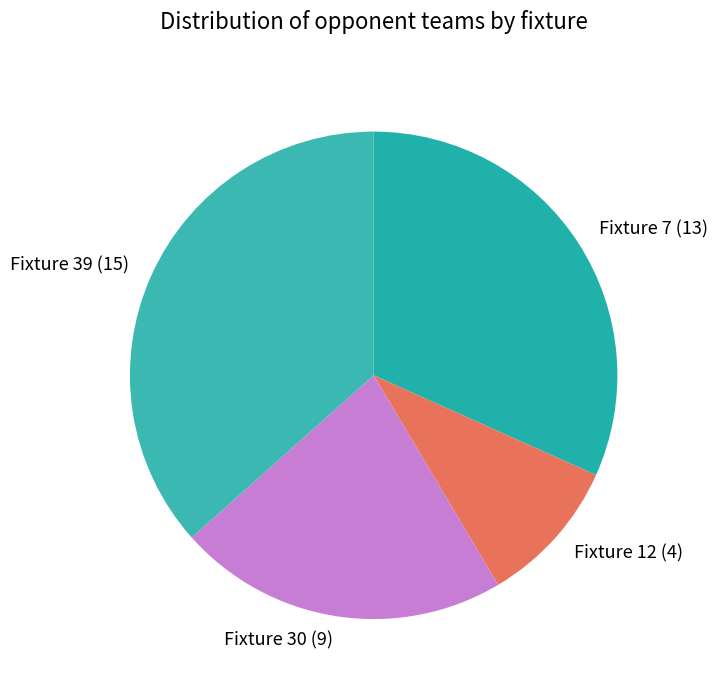

Combined, do Fixture 7 (13) and Fixture 30 (9) account for over 50%?

Yes